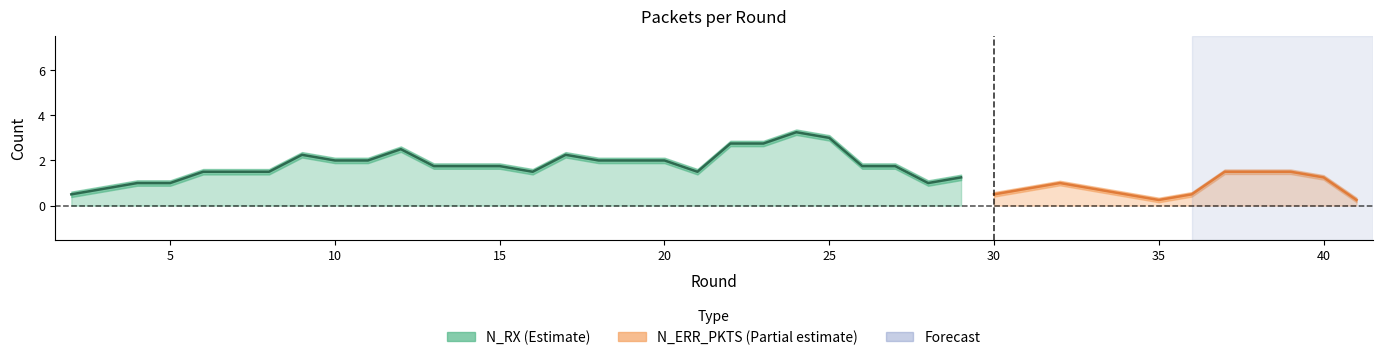

What is the spread (max minus min) of values at 16?

1